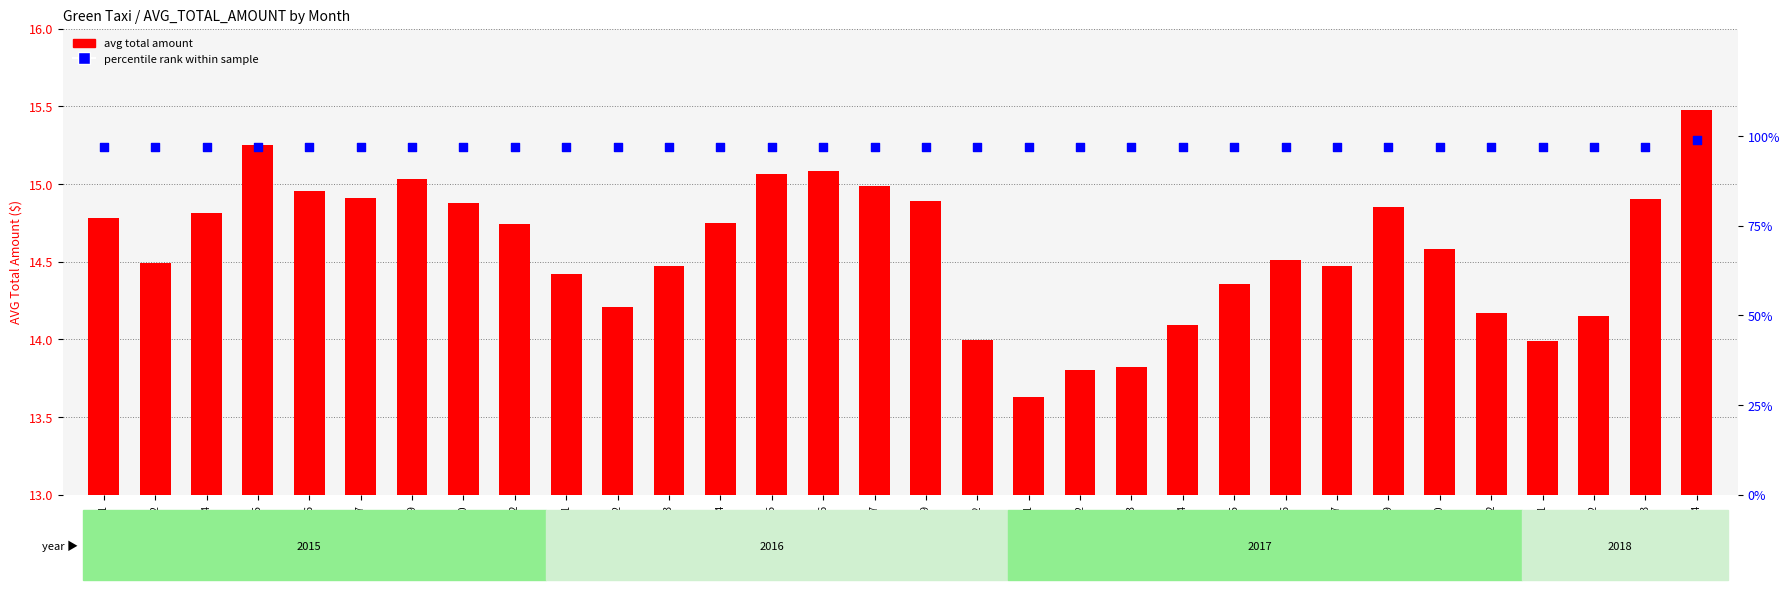

At how many categories does at least one series exceed 75?

32